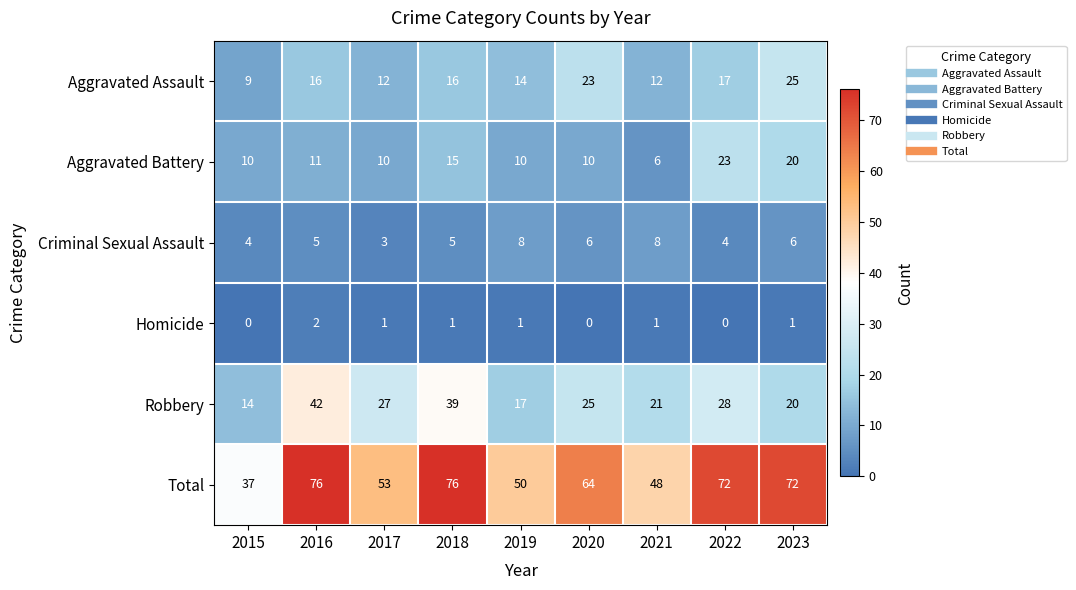

At how many categories does at least one series exceed 4?

9